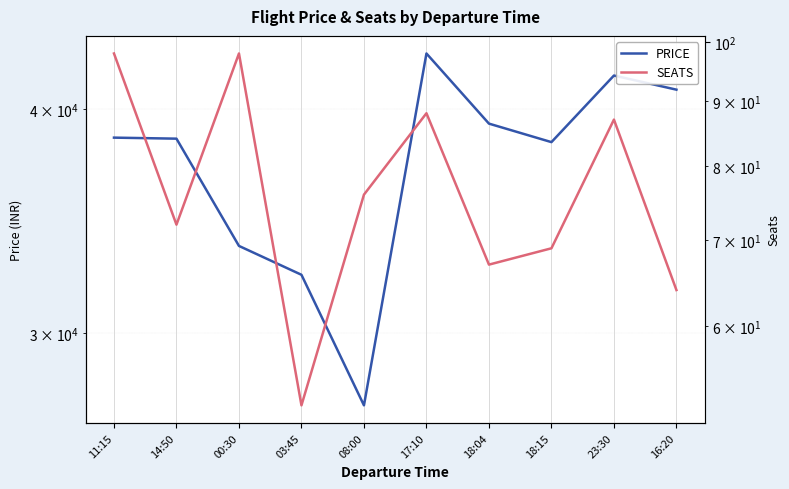

What is the total value across all series at 18:04?

39344